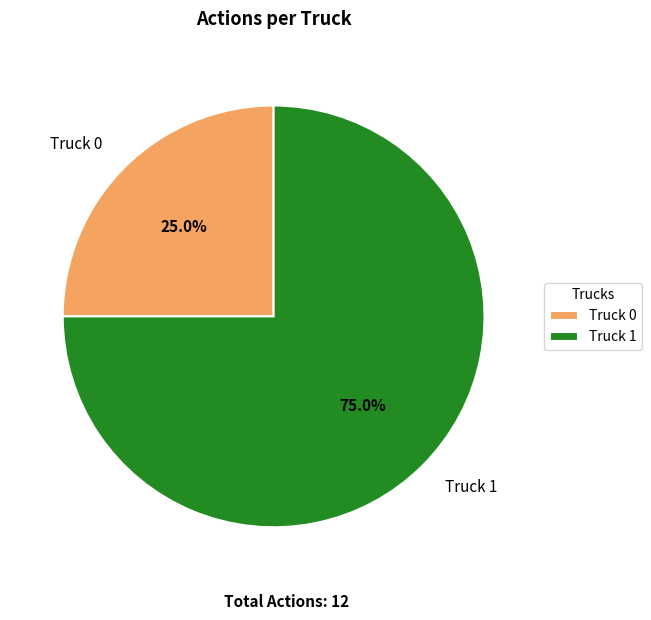

True or false: Truck 1 accounts for 75% of the total.

True